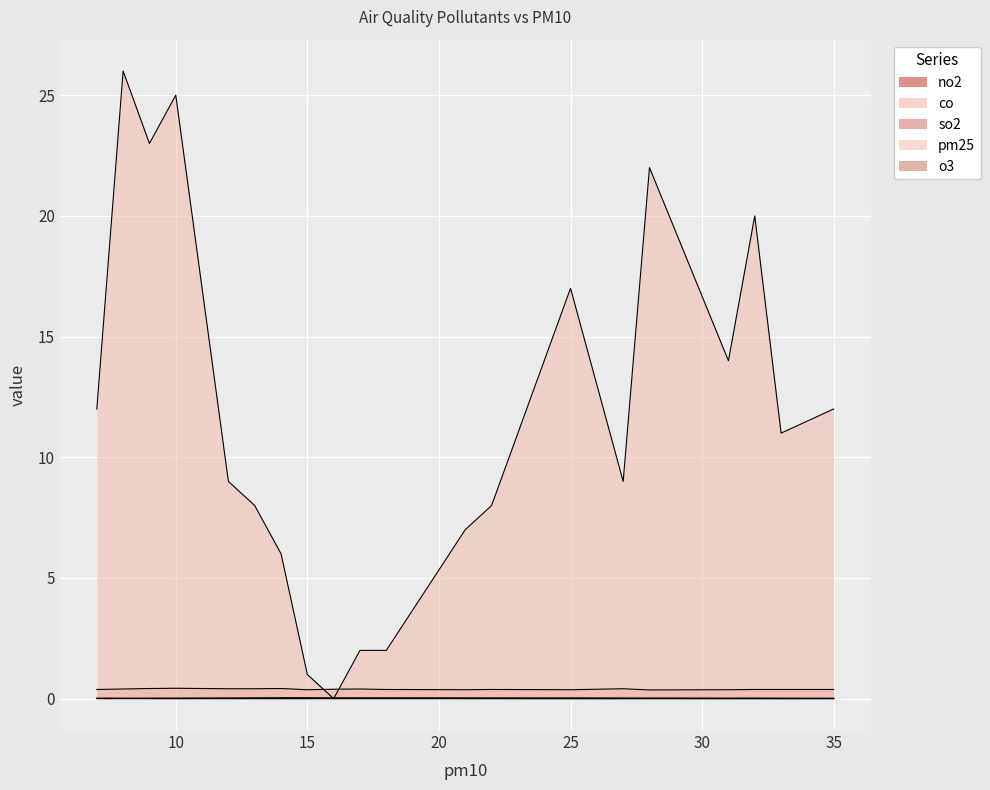

At which category is the sum across all series the highest?

8